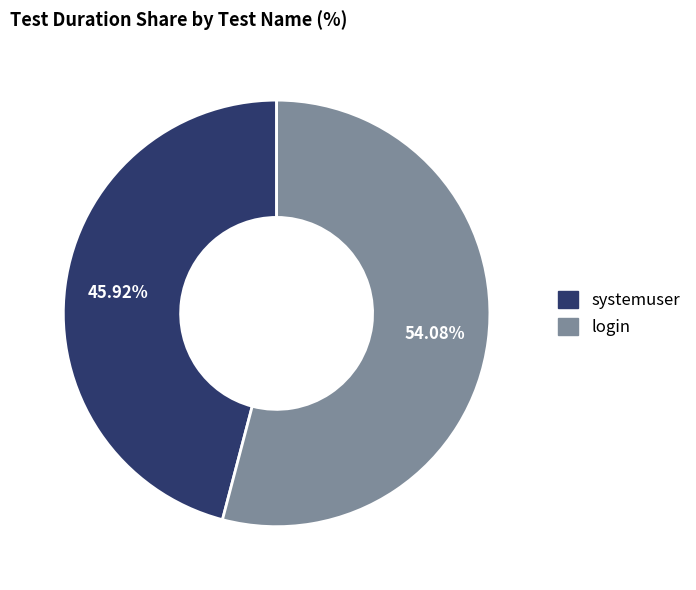

What is the total percentage of systemuser and login?

100.0%